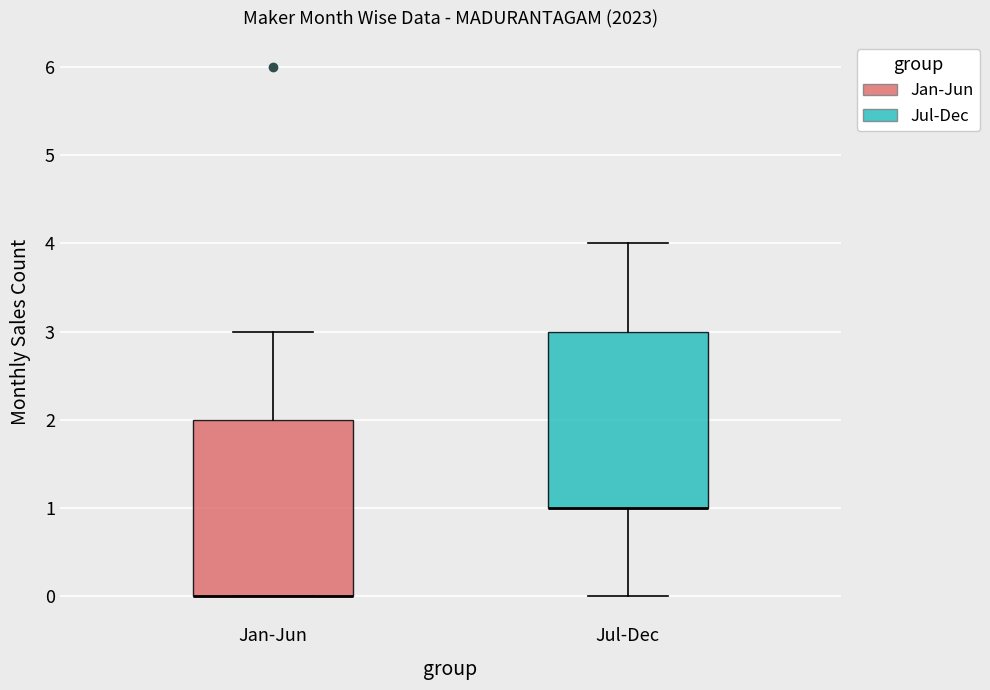

Reading left to right, read every box against the y-axis: the position of its median line, the range the box covers, and the ends of its whiskers. The values are not printed on the chart, so give them approximately, as read against the axis.

Jan-Jun: median 0 (drawn on the box's lower edge), box 0 to 2, whiskers 0 to 3
Jul-Dec: median 1 (drawn on the box's lower edge), box 1 to 3, whiskers 0 to 4